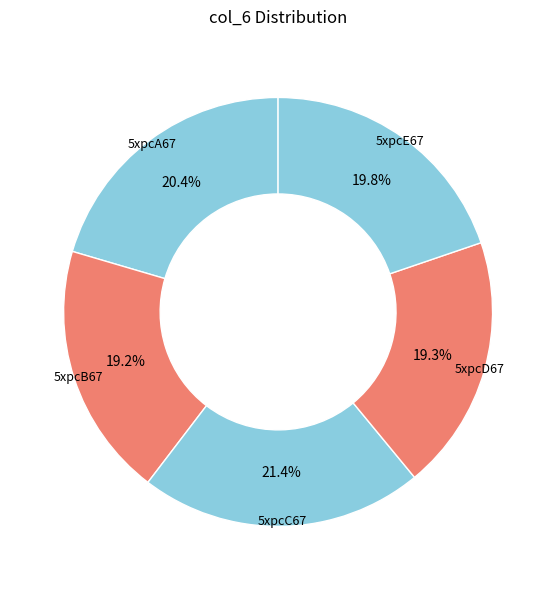

Count the number of slices in the pie.

5